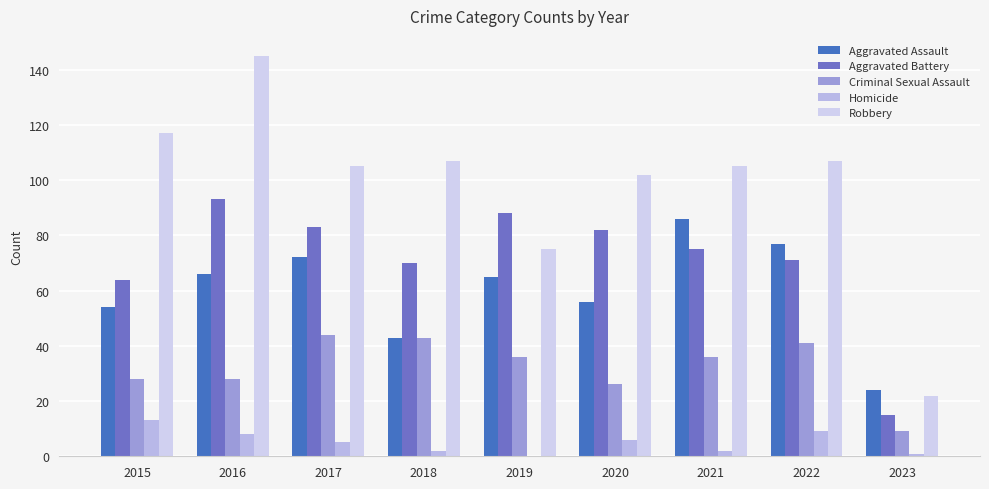

Read the Aggravated Battery value at 2016, to the nearest 5.

95